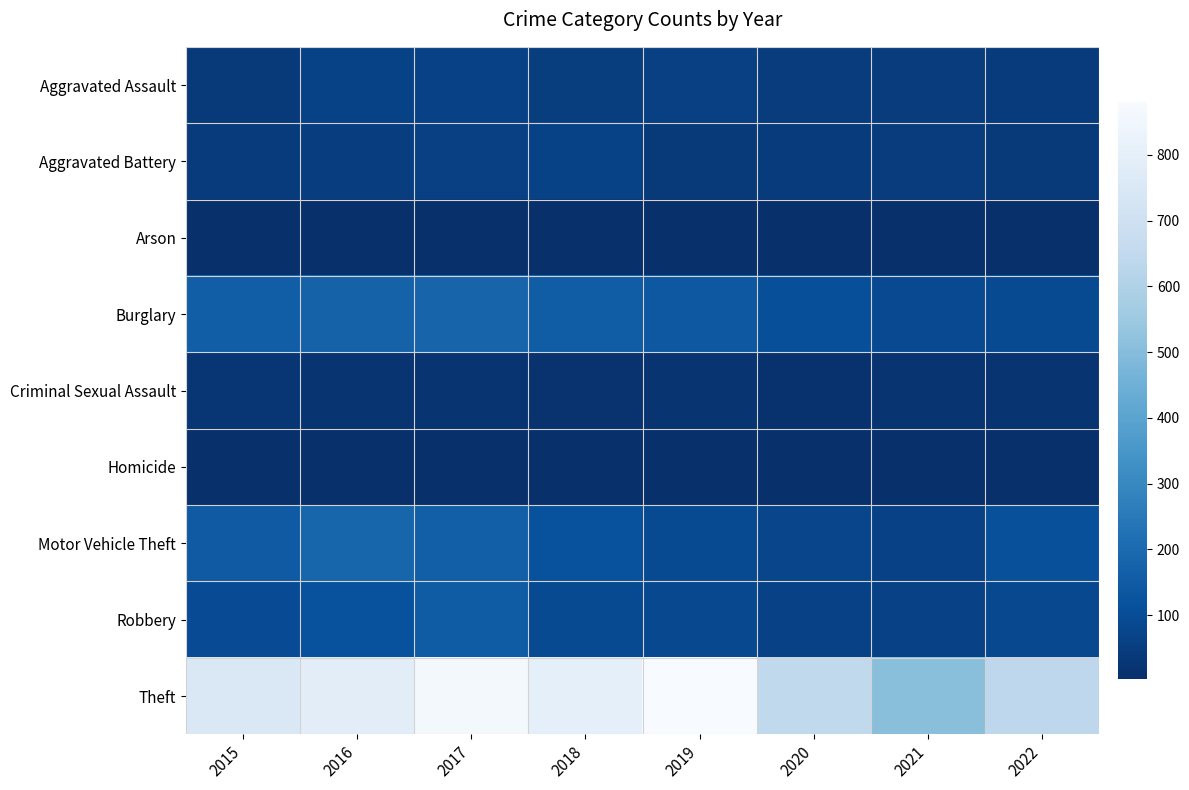

Reading left to right, extract all data points from this chart.

Aggravated Assault: 2015=34	2016=68	2017=62	2018=49	2019=60	2020=45	2021=46	2022=41
Aggravated Battery: 2015=44	2016=52	2017=59	2018=66	2019=35	2020=43	2021=46	2022=40
Arson: 2015=5	2016=7	2017=6	2018=5	2019=5	2020=4	2021=4	2022=3
Burglary: 2015=159	2016=173	2017=179	2018=156	2019=138	2020=108	2021=92	2022=95
Criminal Sexual Assault: 2015=24	2016=19	2017=19	2018=16	2019=19	2020=11	2021=19	2022=19
Homicide: 2015=4	2016=4	2017=4	2018=3	2019=4	2020=4	2021=3	2022=5
Motor Vehicle Theft: 2015=146	2016=183	2017=163	2018=116	2019=93	2020=77	2021=63	2022=111
Robbery: 2015=98	2016=116	2017=153	2018=93	2019=88	2020=64	2021=62	2022=88
Theft: 2015=751	2016=788	2017=864	2018=800	2019=880	2020=650	2021=508	2022=640